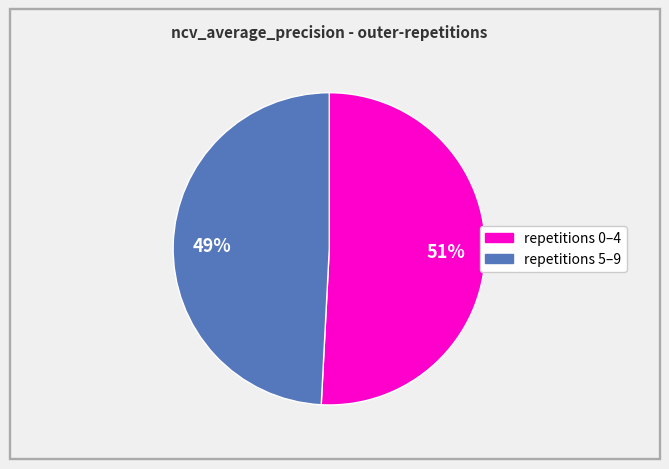

Is there a majority slice in this chart?

Yes